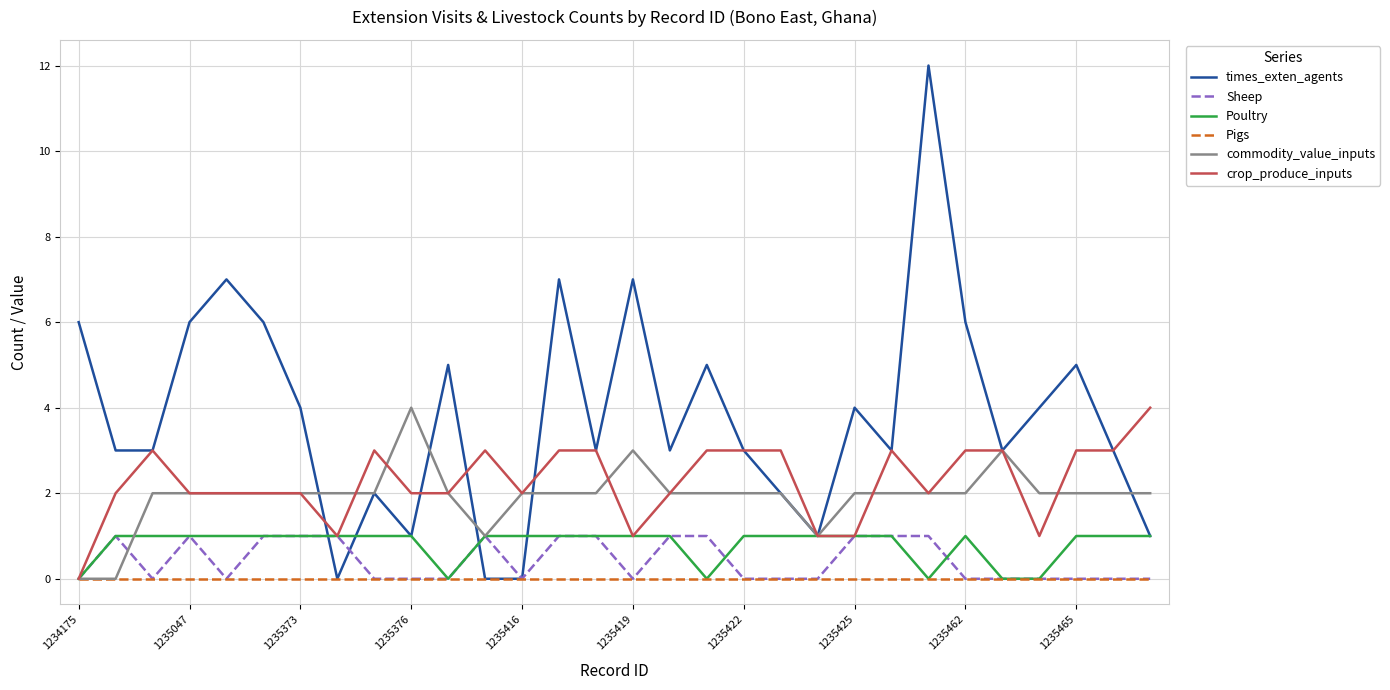

Does the chart display data point markers on the line(s)?

No